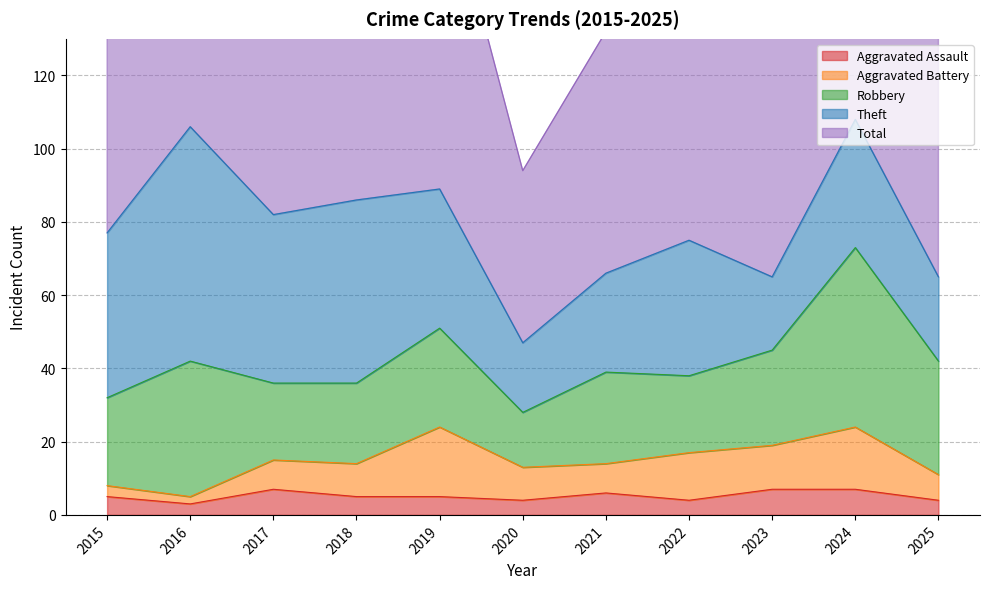

What is the total value across all series at 2017?

164